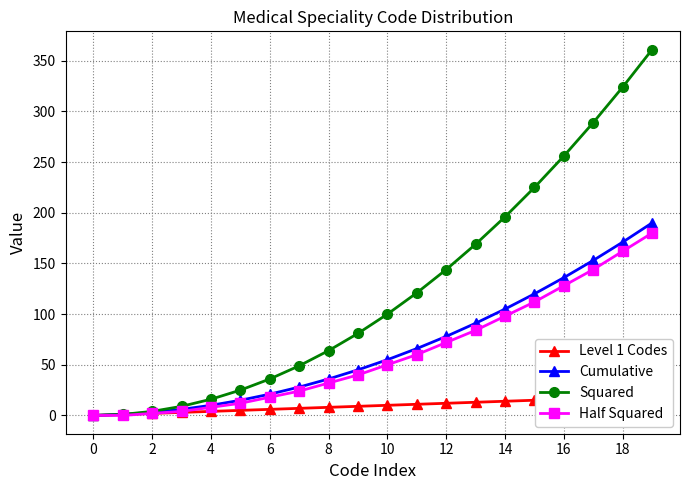

How many data points does each series have?

20